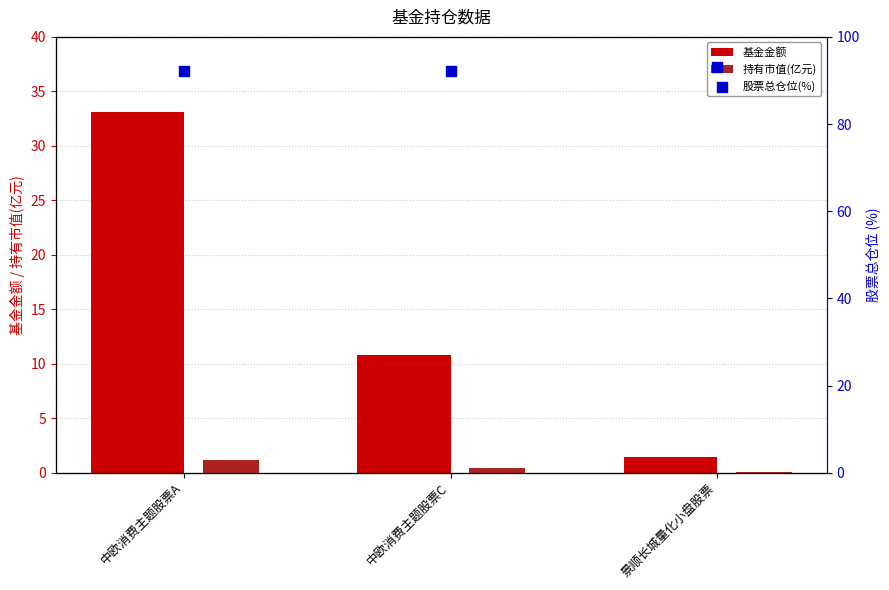

What is the total value across all series at 景顺长城量化小盘股票?

94.6